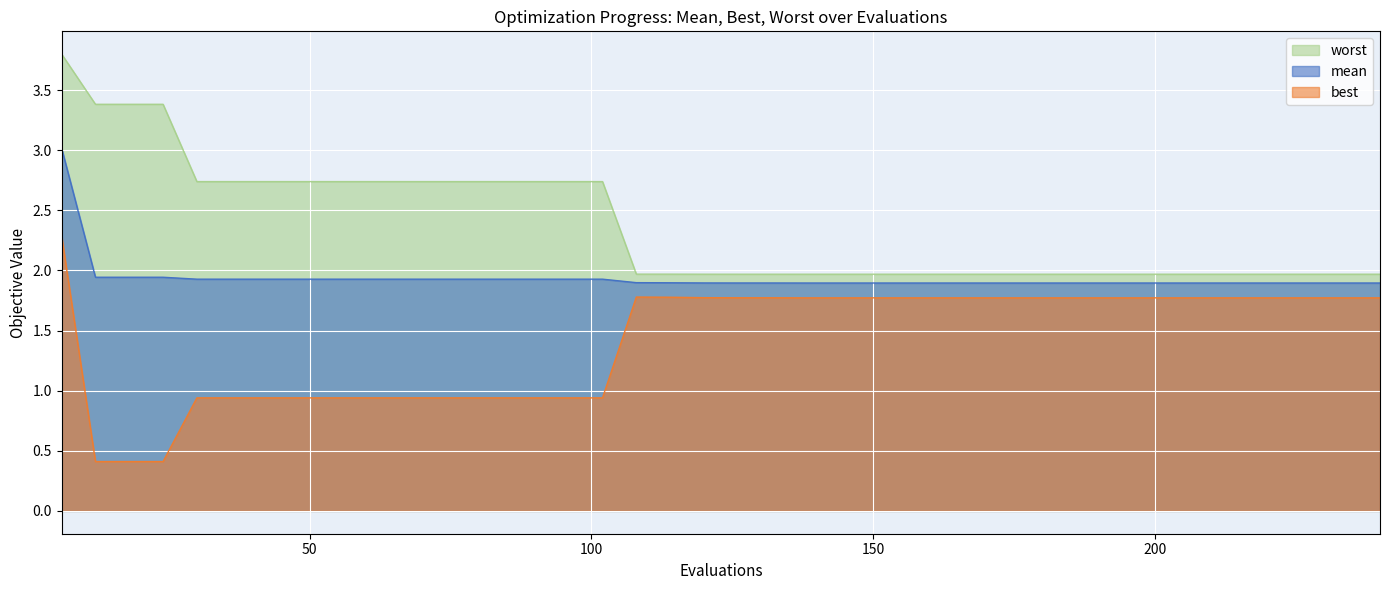

Which series has the largest range (max minus min)?

best